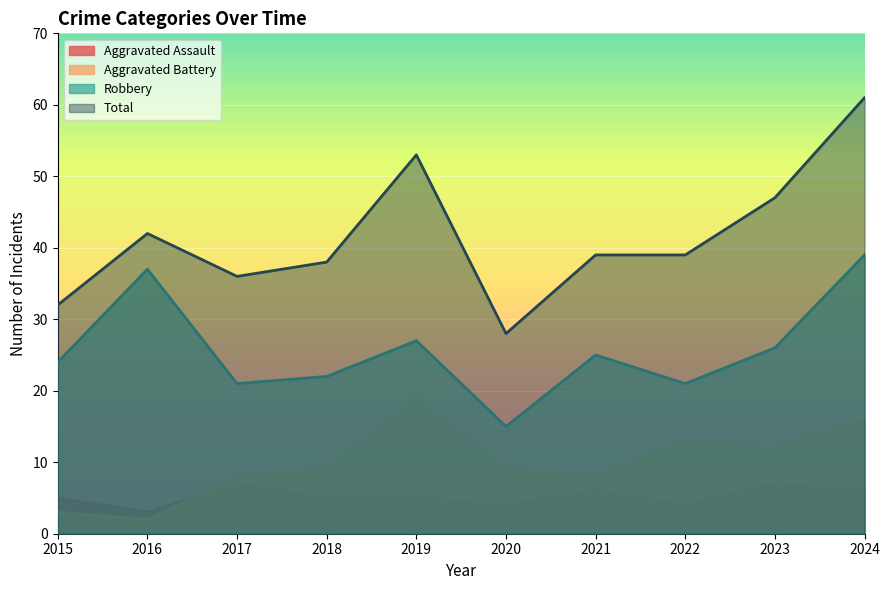

Between 2018 and 2021, which series saw the biggest shift?

Robbery